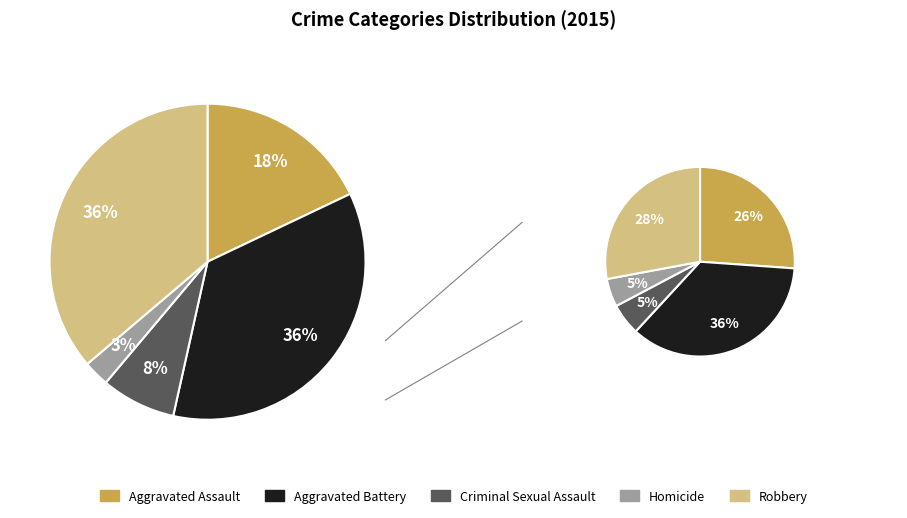

To the nearest percent, what percentage of the pie is Aggravated Assault?

18%